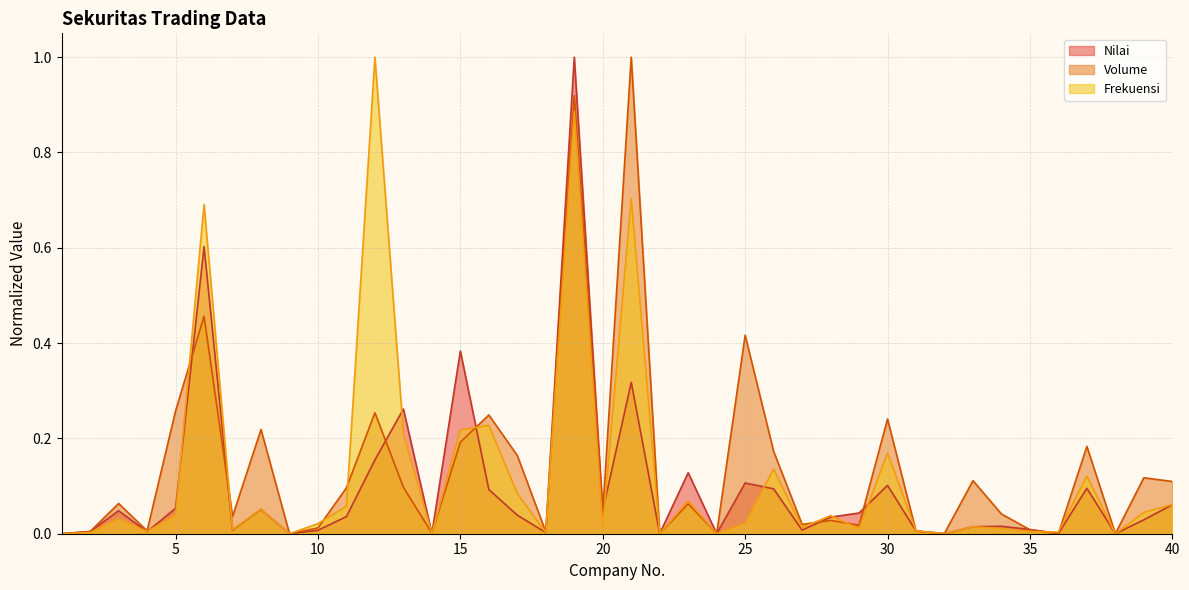

Rank the series by their maximum value, from highest to lowest.

Nilai, Volume, Frekuensi